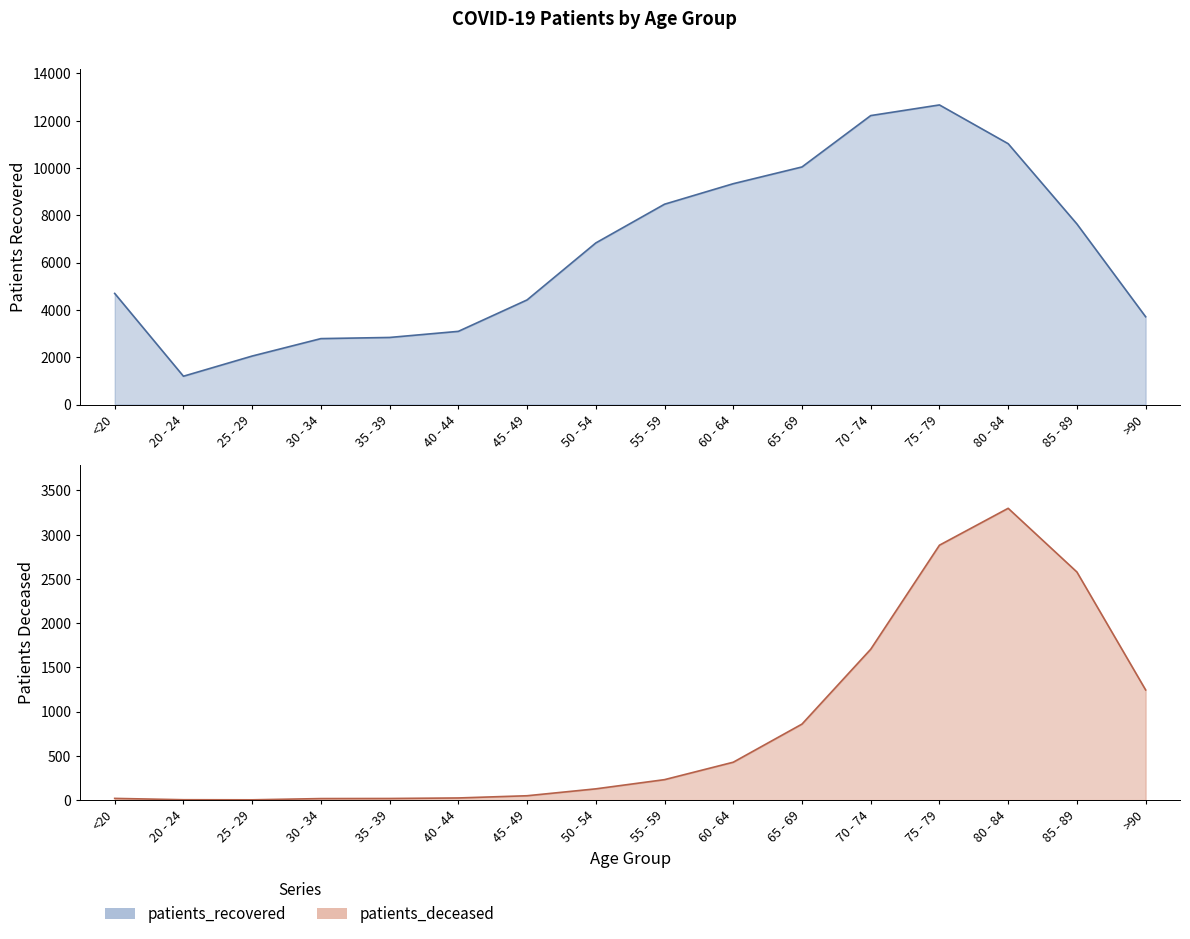

How many data points in patients_deceased are less than 231?

8